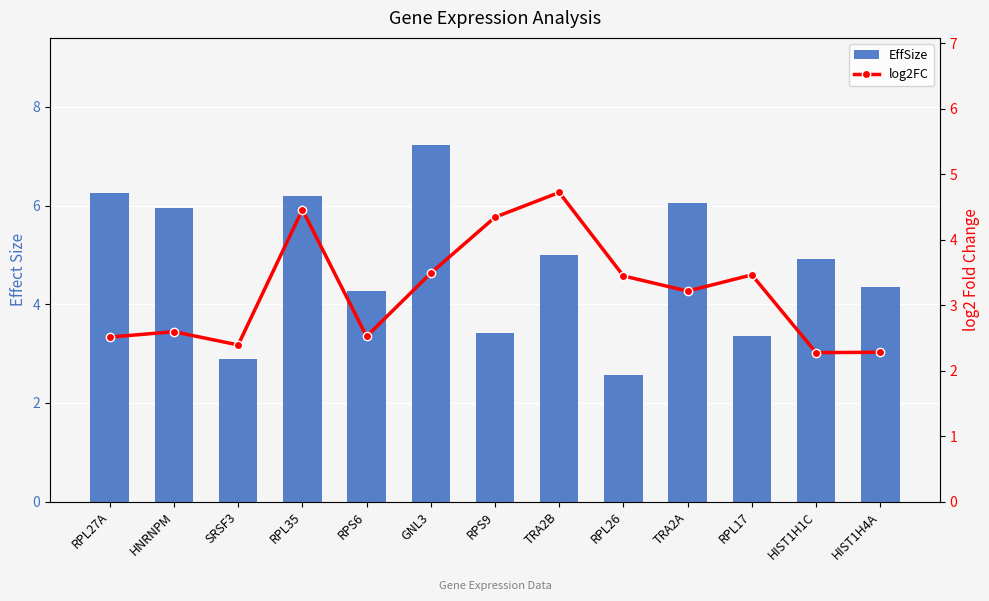

Are the bars horizontal?

No